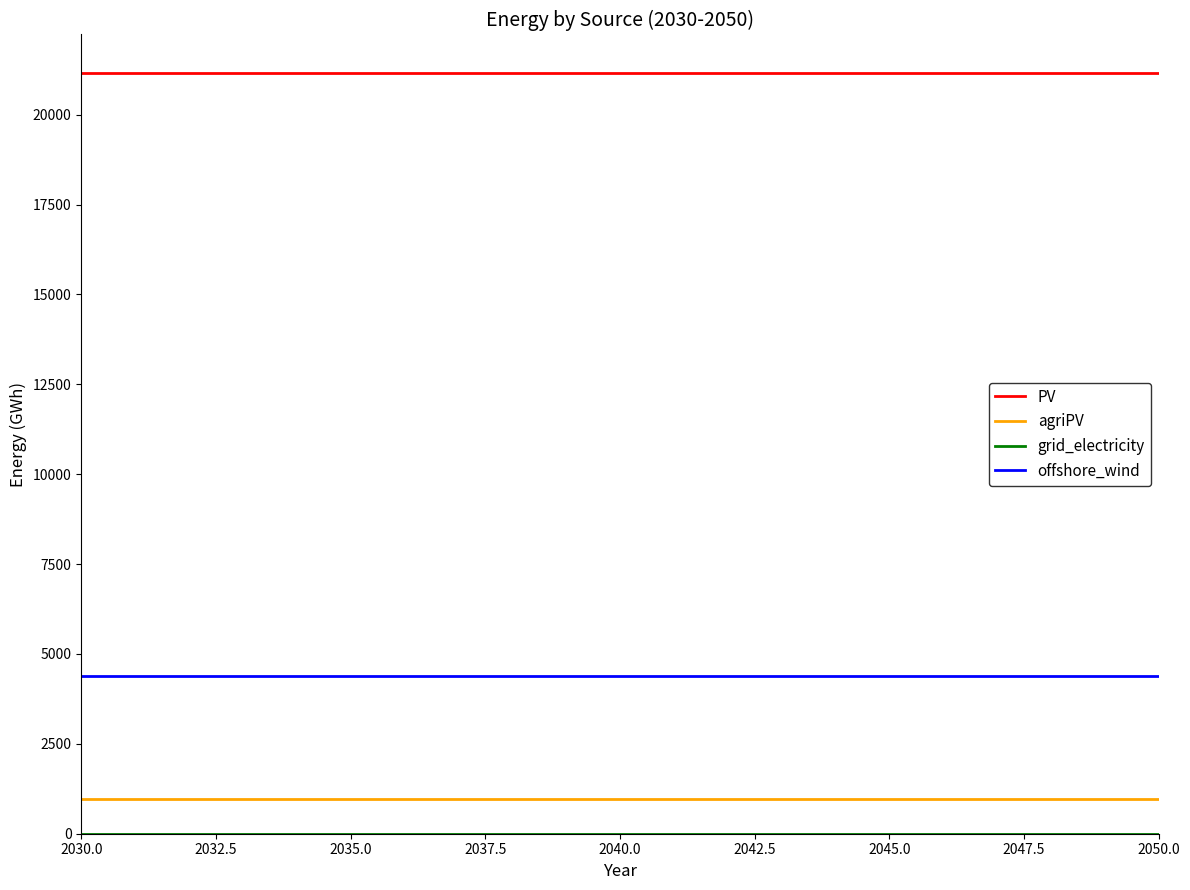

True or false: agriPV and offshore_wind cross at least once.

False